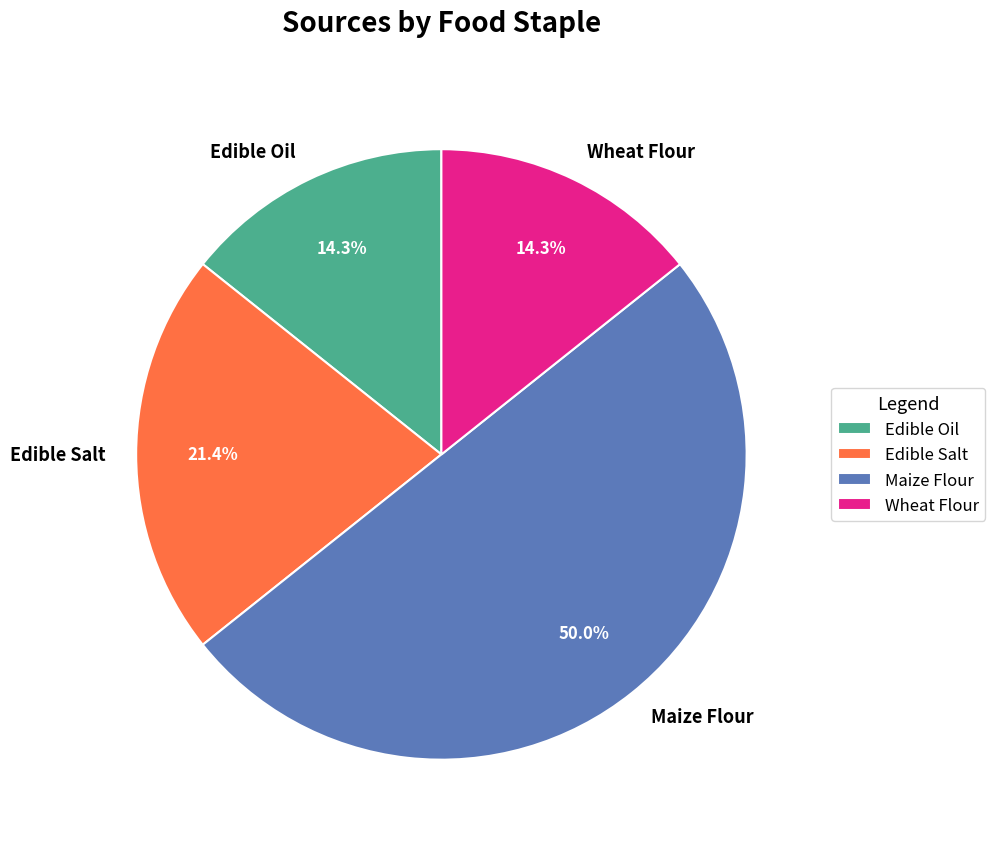

Count the number of slices in the pie.

4